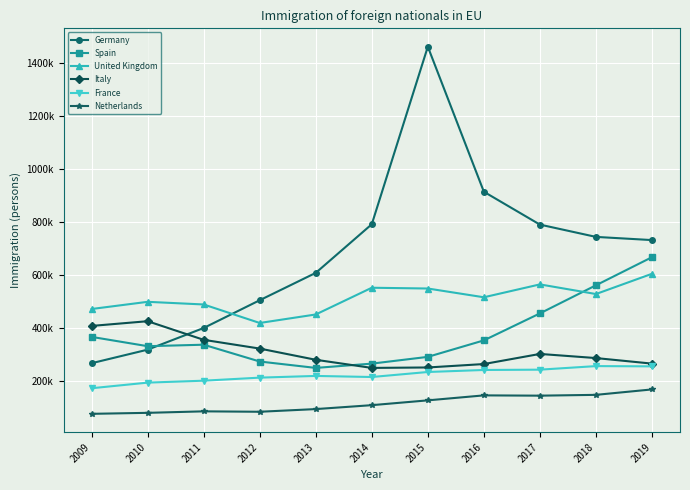

Reading left to right, extract all data points from this chart.

Germany: 2009=266104	2010=317193	2011=398913	2012=503610	2013=606799	2014=790248	2015=1459919	2016=912788	2017=788874	2018=742505	2019=730488
Spain: 2009=365360	2010=330280	2011=335881	2012=272482	2013=248350	2014=264486	2015=290005	2016=352173	2017=453950	2018=559998	2019=666022
United Kingdom: 2009=470544	2010=497629	2011=487614	2012=417844	2013=449910	2014=550740	2015=547828	2016=514783	2017=563356	2018=527011	2019=603392
Italy: 2009=406725	2010=424499	2011=354327	2012=321305	2013=279021	2014=248360	2015=250026	2016=262929	2017=301071	2018=285500	2019=264571
France: 2009=171702	2010=192870	2011=200162	2012=211679	2013=218108	2014=214038	2015=232961	2016=240582	2017=241750	2018=255185	2019=254239
Netherlands: 2009=75180	2010=78905	2011=84541	2012=82966	2013=93055	2014=107837	2015=126002	2016=144750	2017=143700	2018=146740	2019=167220